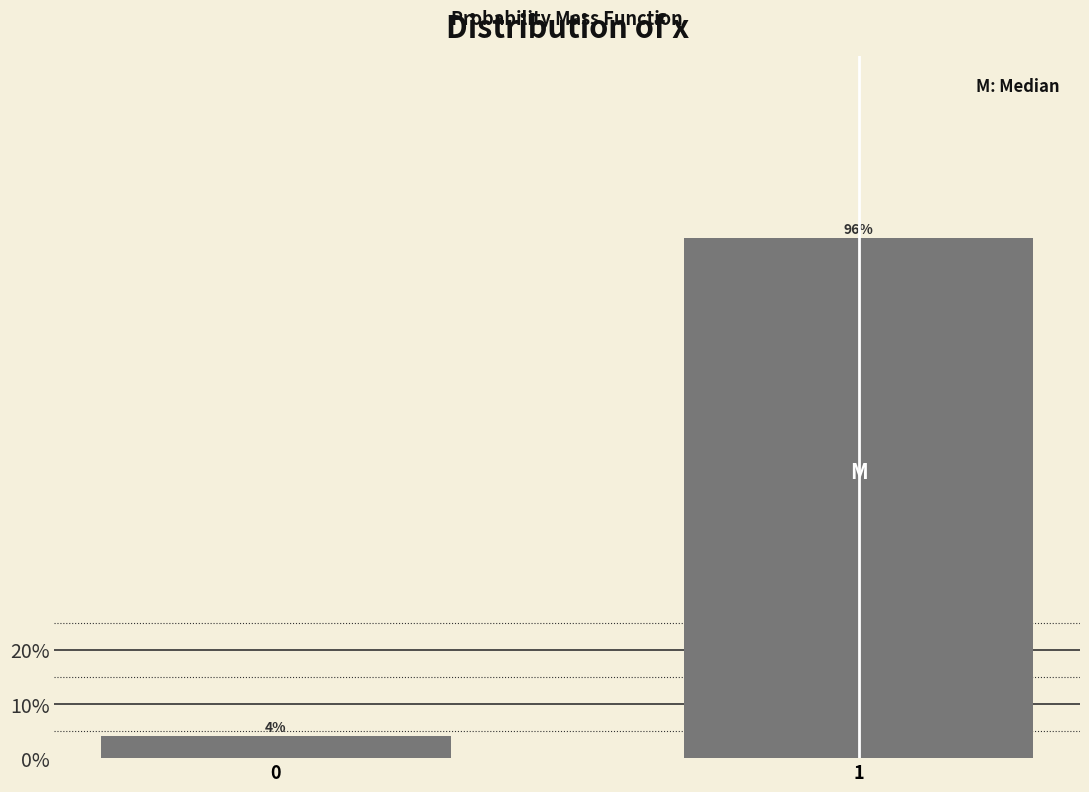

Reading left to right, extract all data points from this chart.

4	96